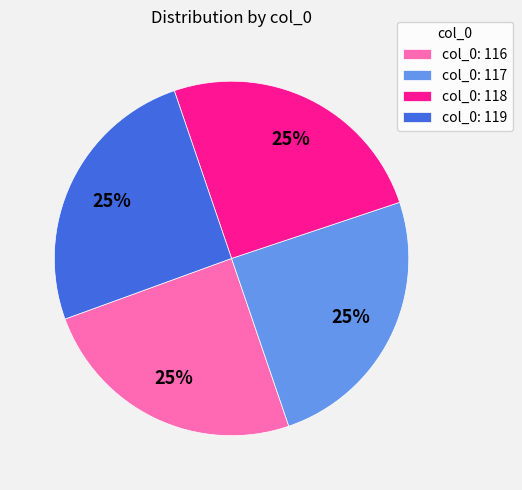

Does any single category account for the majority?

No